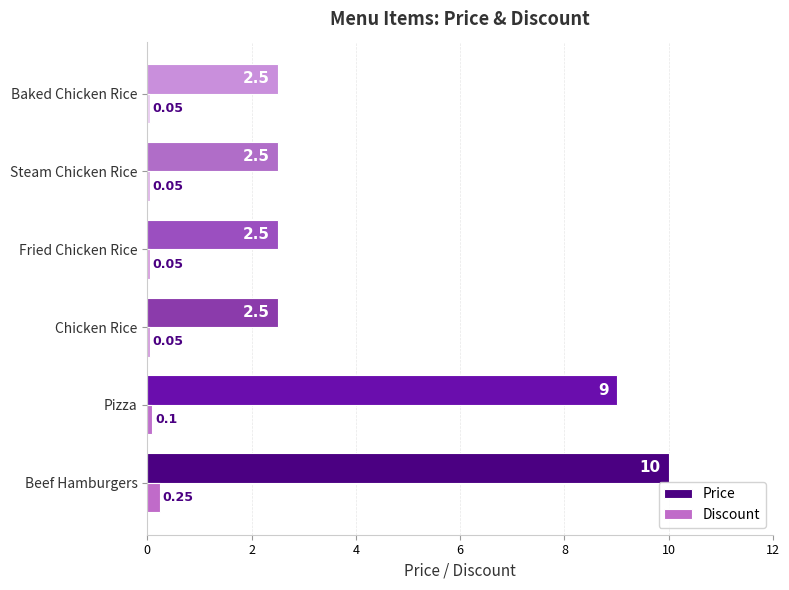

At which category does the chart reach its peak across all series?

Beef Hamburgers